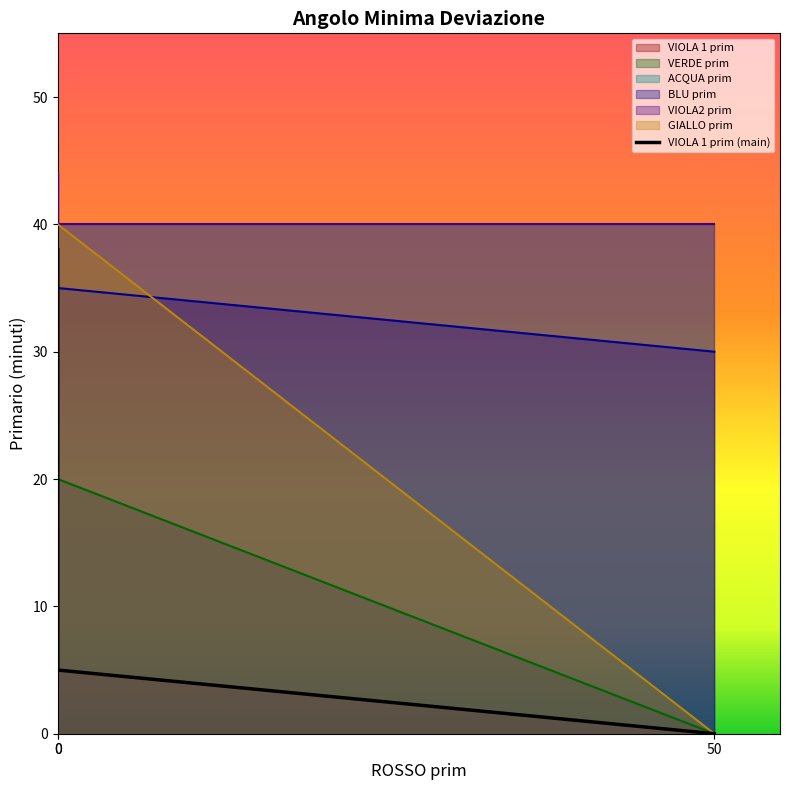

Rank the series at 40 from highest to lowest value.

ACQUA prim, VIOLA2 prim, BLU prim, VIOLA 1 prim, VERDE prim, GIALLO prim